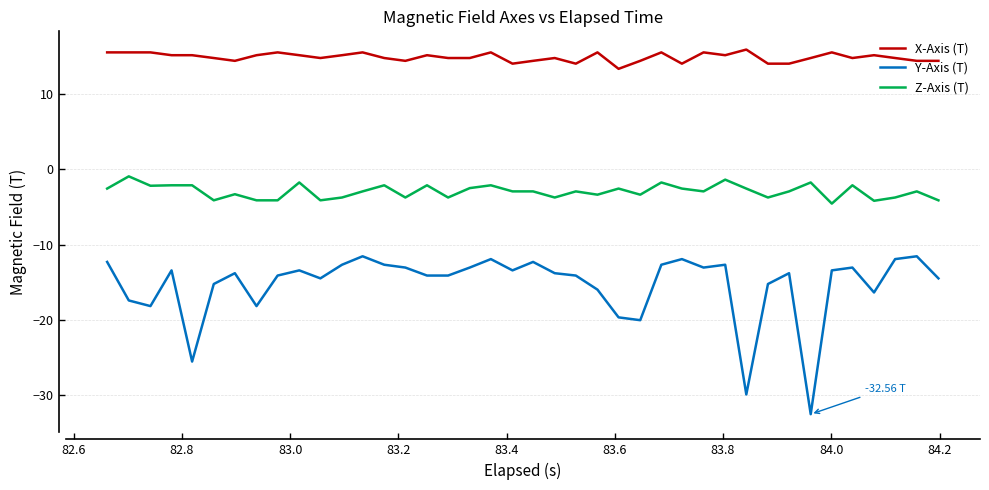

Rank the series by their maximum value, from lowest to highest.

Y-Axis (T), Z-Axis (T), X-Axis (T)